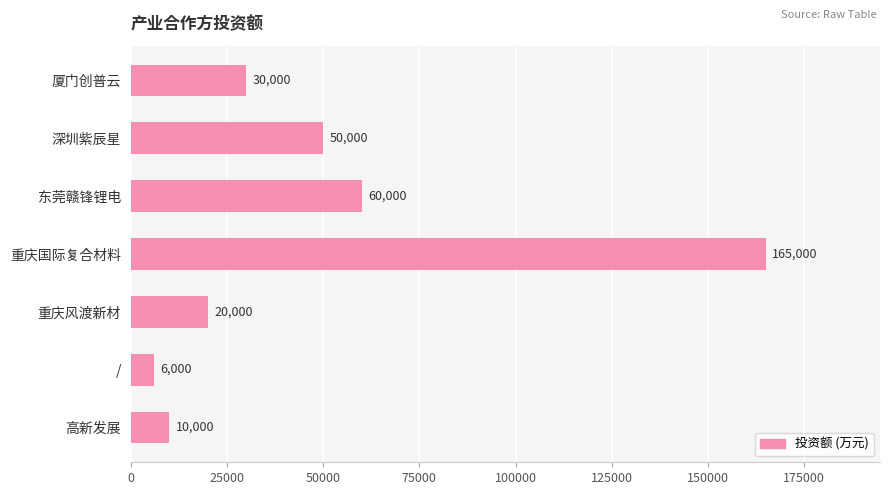

Reading top to bottom, extract all data points from this chart.

厦门创普云=30000	深圳紫辰星=50000	东莞赣锋锂电=60000	重庆国际复合材料=165000	重庆风渡新材=20000	/=6000	高新发展=10000